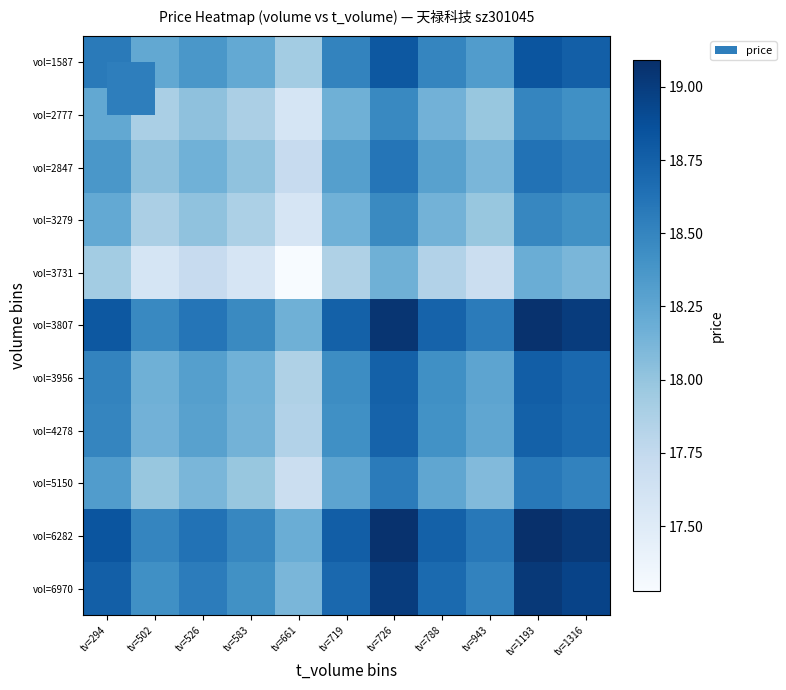

Reading right to left, extract all data points from this chart.

vol=1587: tv=1316=18.8	tv=1193=18.8	tv=943=18.3	tv=788=18.5	tv=726=18.8	tv=719=18.5	tv=661=17.9	tv=583=18.2	tv=526=18.4	tv=502=18.2	tv=294=18.6
vol=2777: tv=1316=18.4	tv=1193=18.5	tv=943=18.0	tv=788=18.1	tv=726=18.5	tv=719=18.2	tv=661=17.6	tv=583=17.9	tv=526=18.0	tv=502=17.9	tv=294=18.2
vol=2847: tv=1316=18.6	tv=1193=18.6	tv=943=18.1	tv=788=18.3	tv=726=18.6	tv=719=18.3	tv=661=17.7	tv=583=18.0	tv=526=18.2	tv=502=18.0	tv=294=18.4
vol=3279: tv=1316=18.4	tv=1193=18.5	tv=943=18.0	tv=788=18.1	tv=726=18.5	tv=719=18.2	tv=661=17.6	tv=583=17.9	tv=526=18.0	tv=502=17.9	tv=294=18.2
vol=3731: tv=1316=18.1	tv=1193=18.2	tv=943=17.7	tv=788=17.8	tv=726=18.2	tv=719=17.9	tv=661=17.3	tv=583=17.6	tv=526=17.7	tv=502=17.6	tv=294=17.9
vol=3807: tv=1316=19.0	tv=1193=19.1	tv=943=18.6	tv=788=18.7	tv=726=19.1	tv=719=18.7	tv=661=18.2	tv=583=18.5	tv=526=18.6	tv=502=18.5	tv=294=18.8
vol=3956: tv=1316=18.7	tv=1193=18.8	tv=943=18.3	tv=788=18.4	tv=726=18.7	tv=719=18.4	tv=661=17.9	tv=583=18.2	tv=526=18.3	tv=502=18.2	tv=294=18.5
vol=4278: tv=1316=18.7	tv=1193=18.8	tv=943=18.2	tv=788=18.4	tv=726=18.7	tv=719=18.4	tv=661=17.8	tv=583=18.1	tv=526=18.3	tv=502=18.1	tv=294=18.5
vol=5150: tv=1316=18.5	tv=1193=18.6	tv=943=18.1	tv=788=18.2	tv=726=18.6	tv=719=18.3	tv=661=17.7	tv=583=18.0	tv=526=18.1	tv=502=18.0	tv=294=18.3
vol=6282: tv=1316=19.0	tv=1193=19.1	tv=943=18.6	tv=788=18.8	tv=726=19.1	tv=719=18.8	tv=661=18.2	tv=583=18.5	tv=526=18.6	tv=502=18.5	tv=294=18.8
vol=6970: tv=1316=18.9	tv=1193=19.0	tv=943=18.5	tv=788=18.7	tv=726=19.0	tv=719=18.7	tv=661=18.1	tv=583=18.4	tv=526=18.6	tv=502=18.4	tv=294=18.8